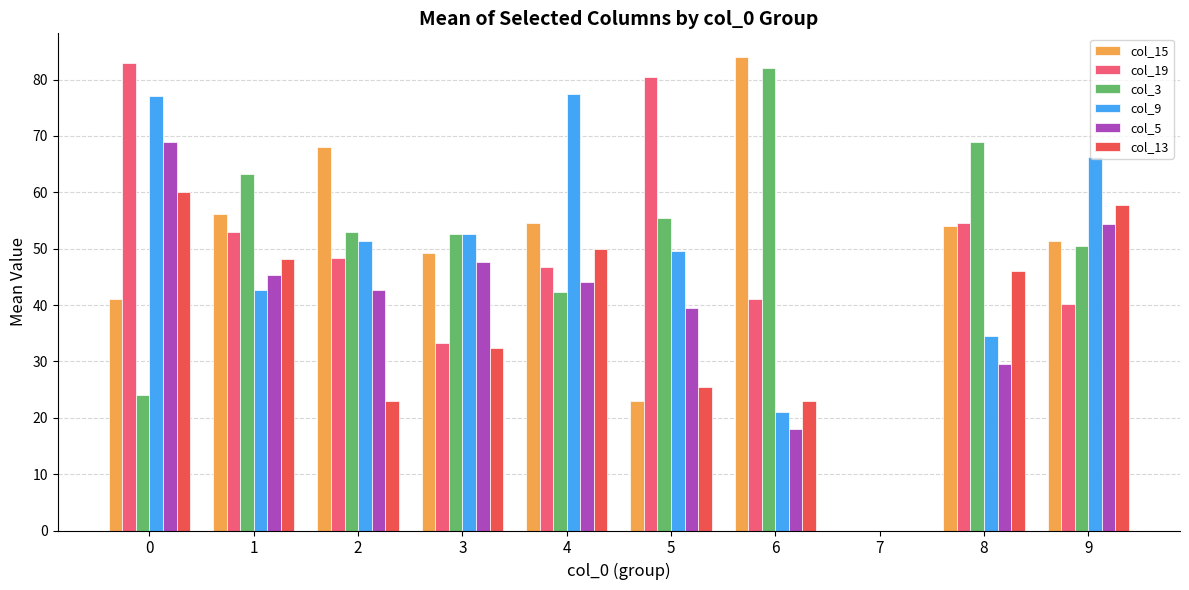

Which series has the widest spread of values?

col_15